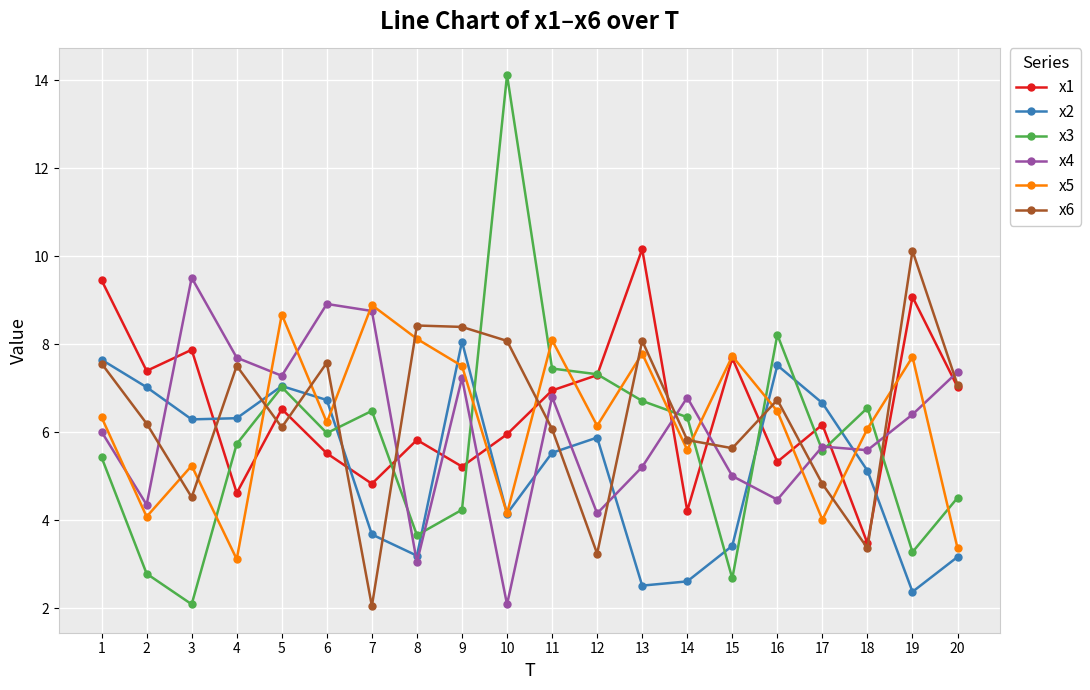

In x2, how many points are lower than both neighbors (excluding endpoints)?

5